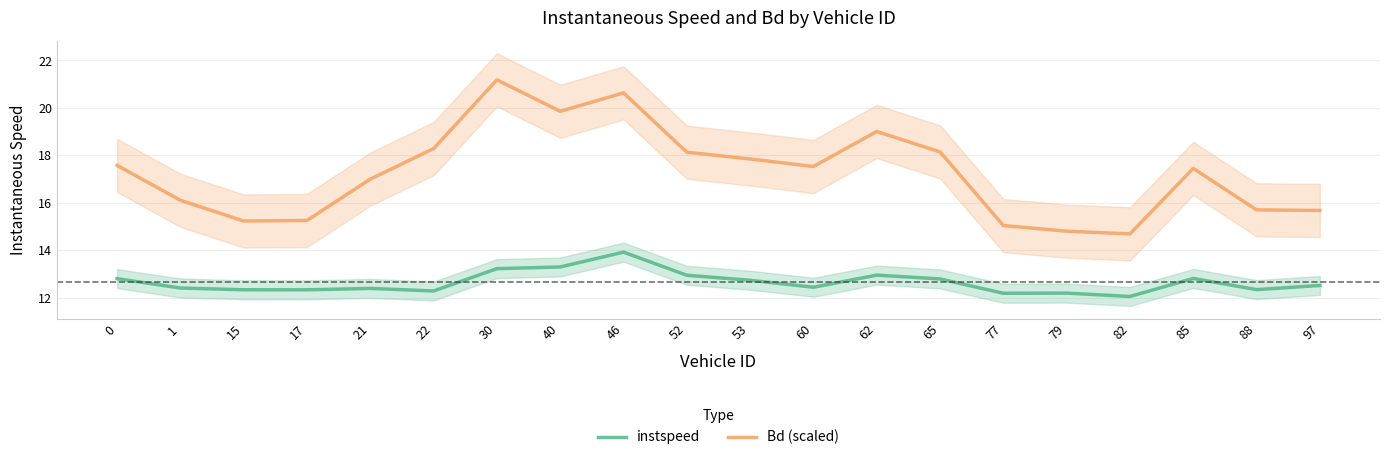

Is it true that instspeed equals 6.9 at 79?

False